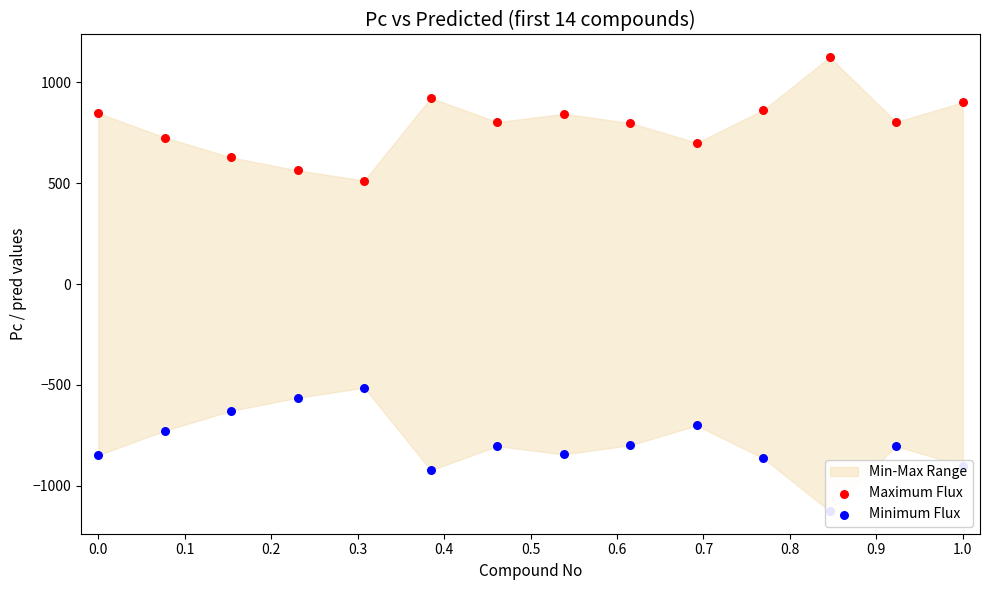

Which series contains the lowest Y value?

Minimum Flux